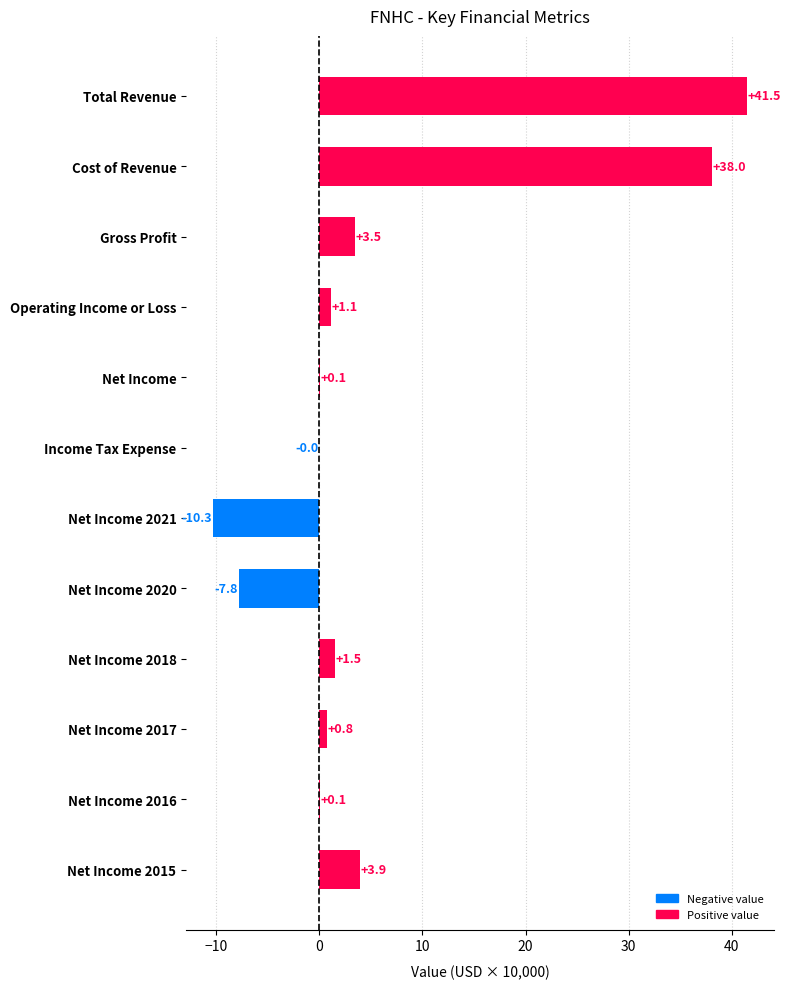

Which has a higher value, Net Income 2018 or Net Income 2021?

Net Income 2018